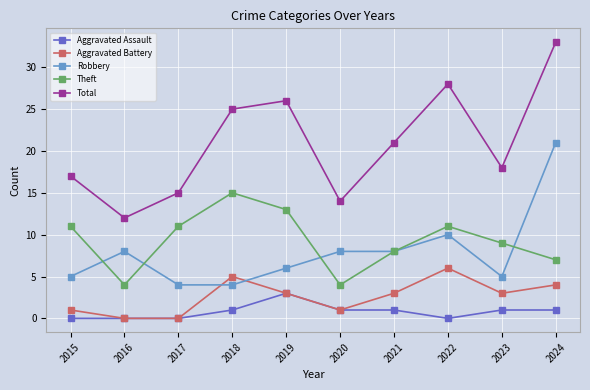

What is the sum of the Robbery values at 2015 and 2020?

13